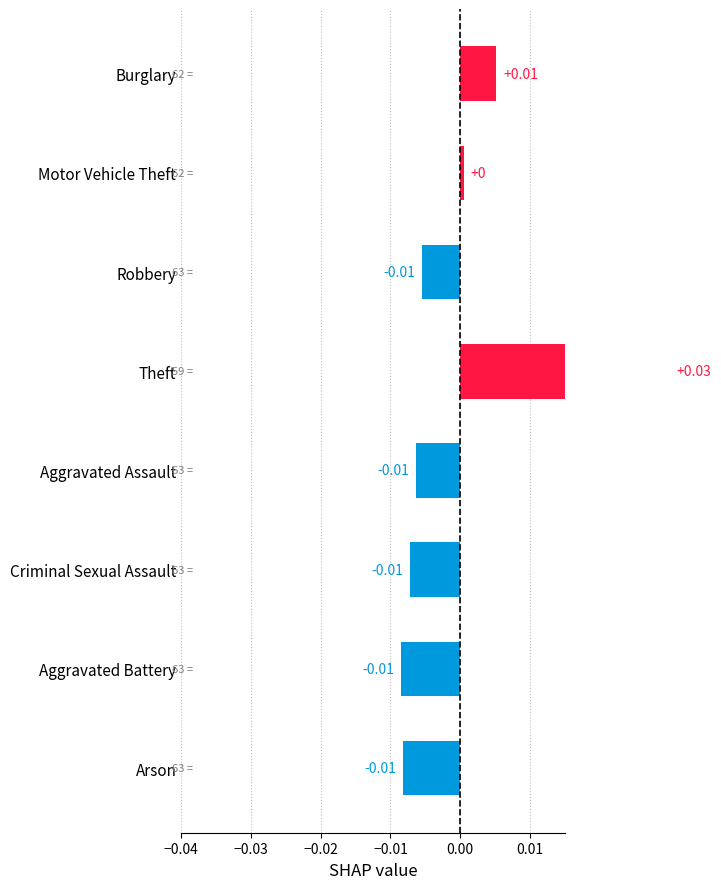

Is it true that the value at Criminal Sexual Assault is -0.0?

True